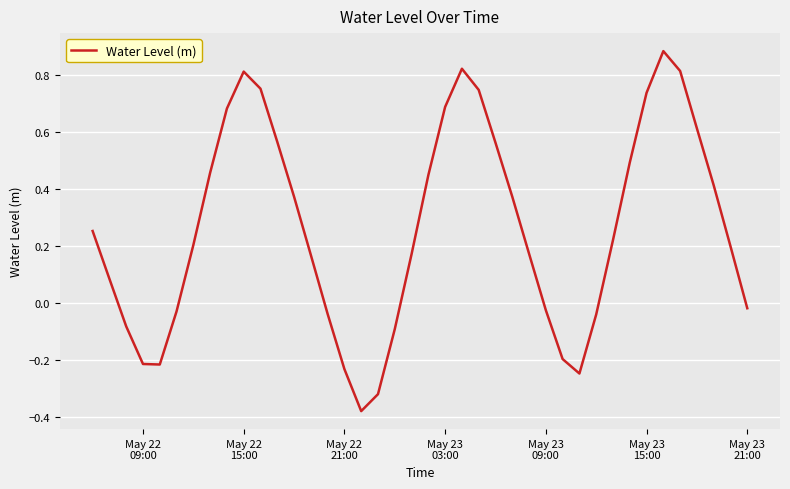

What is the minimum value shown in the chart?

-0.4